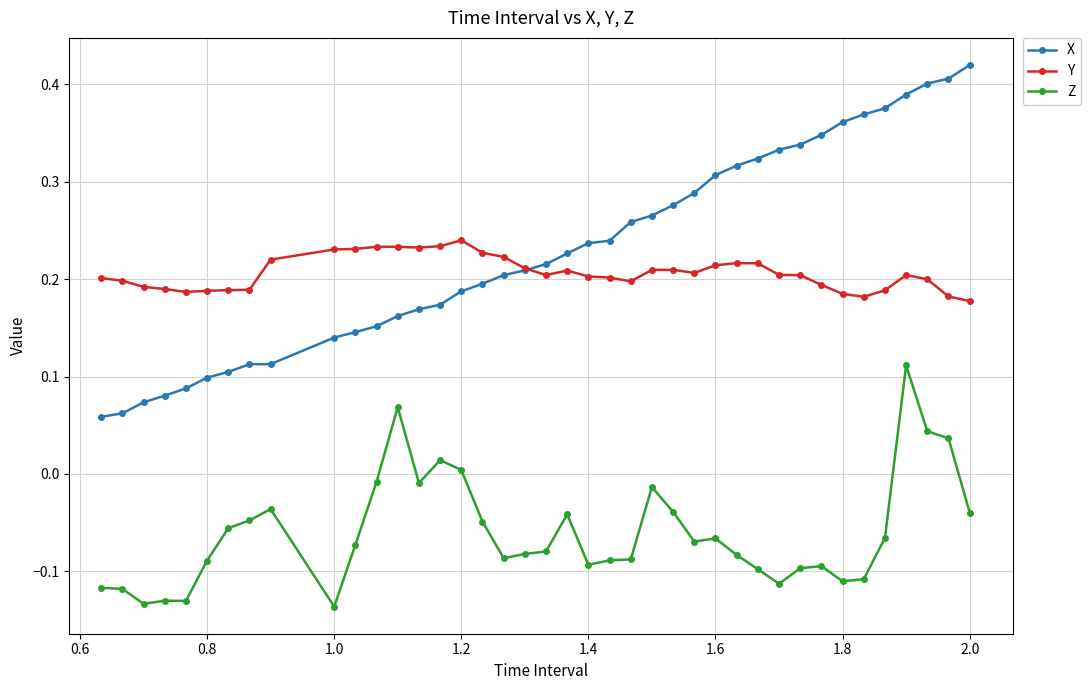

True or false: Z has more than 2 points higher than both neighbors.

True